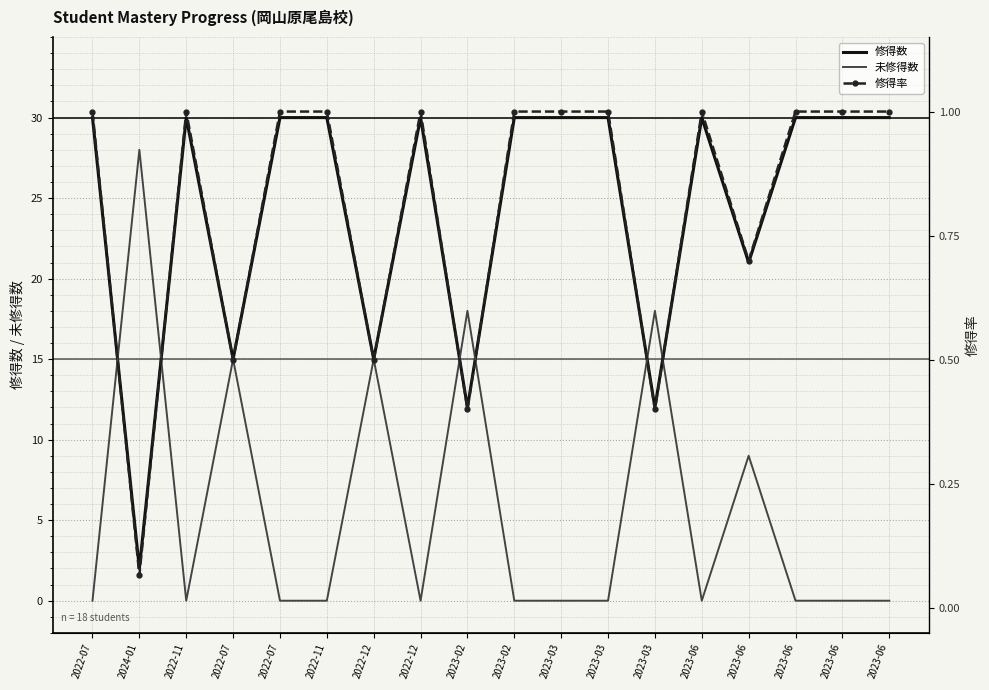

True or false: 修得率 has a value of 0.4 at 2023-03.

True